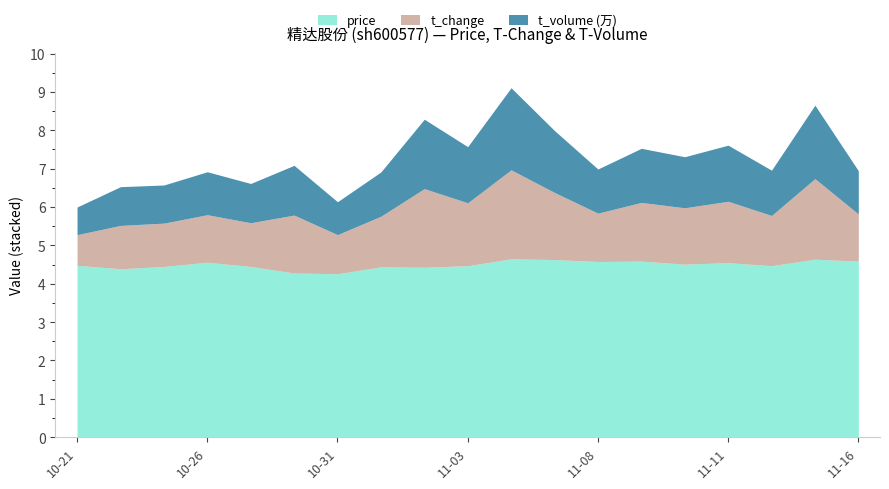

At which label does price reach its peak?

2022-11-04